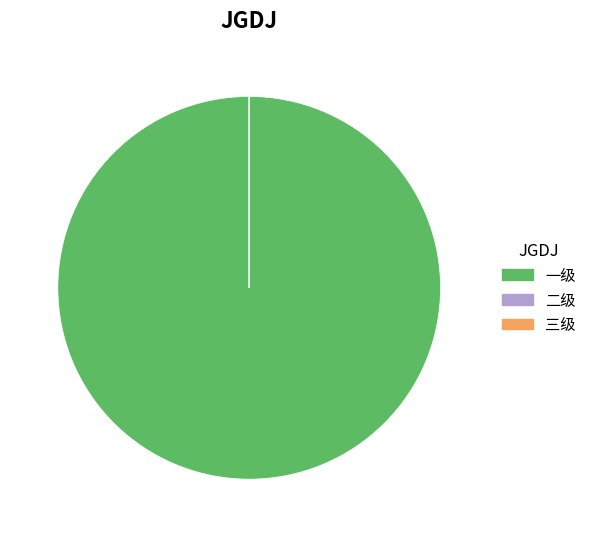

Which slice is the largest?

一级